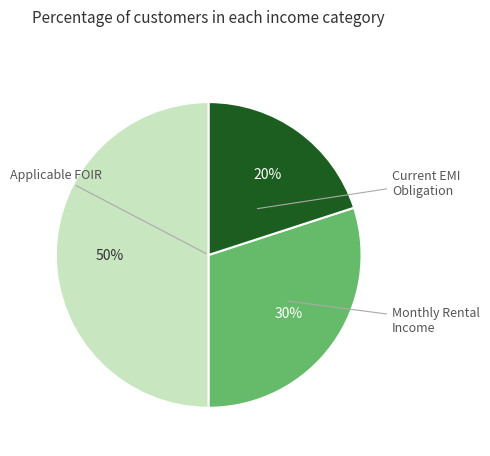

To the nearest percent, what is the average slice percentage?

33%